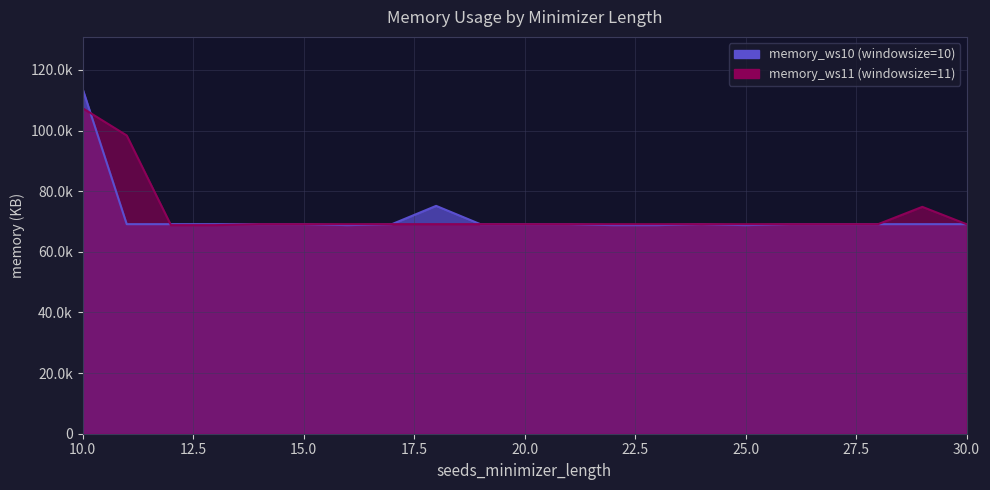

What is the value of the memory_ws11 point at the 20th from the left?

74832